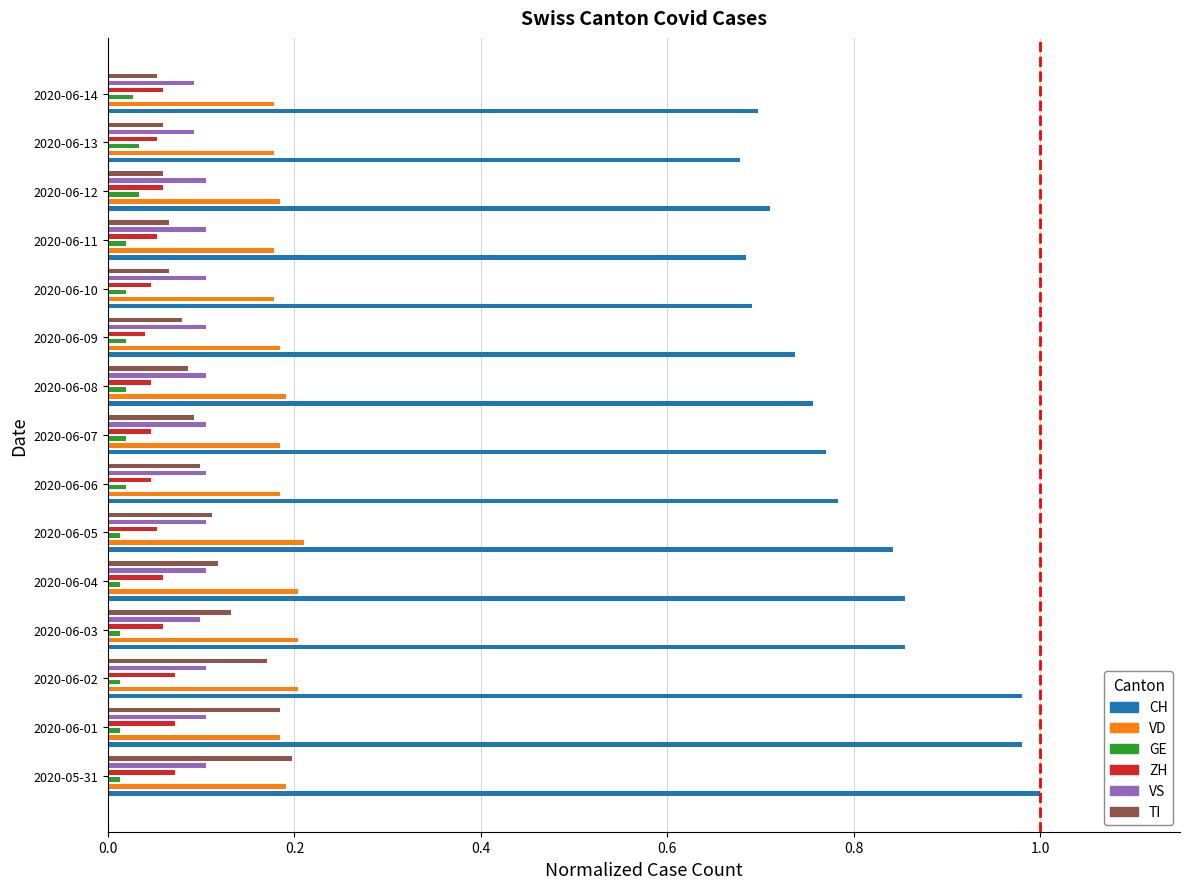

What is the average value of the VD series?

0.2